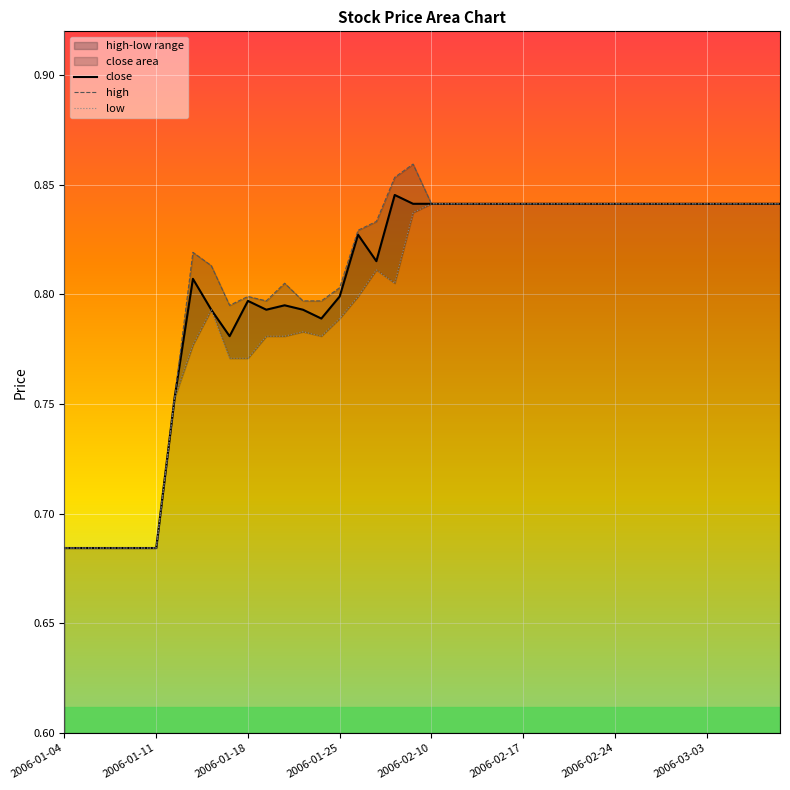

True or false: low has a value of 0.8 at 22.

True